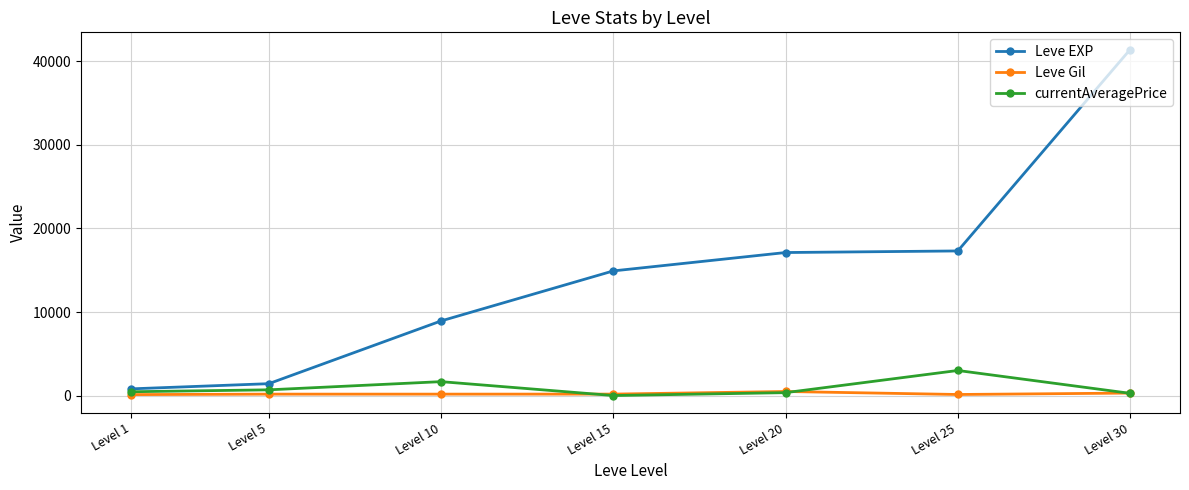

List the series in order of their peak value, lowest first.

Leve Gil, currentAveragePrice, Leve EXP